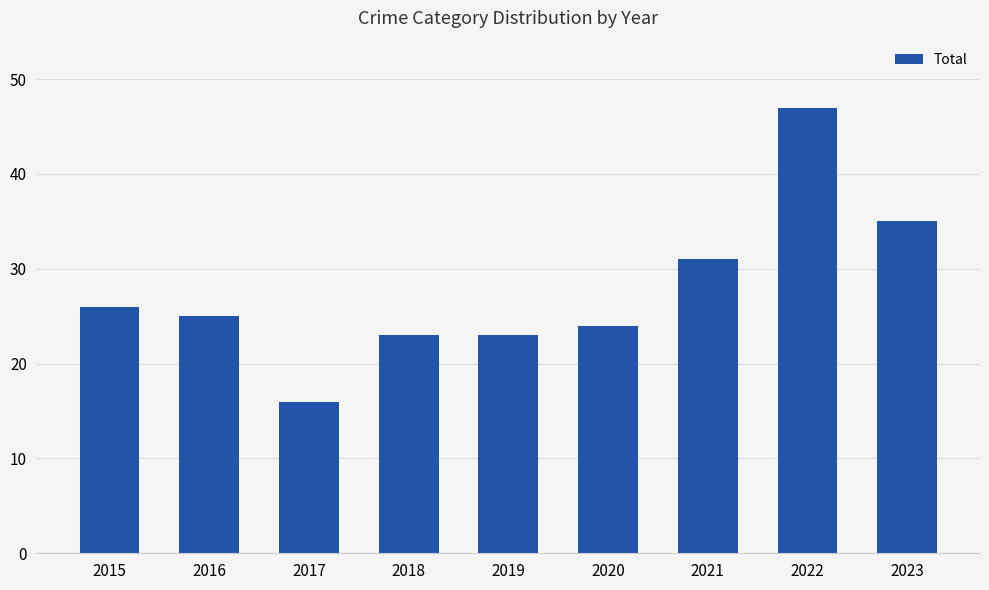

The chart shows a value of 51 at 2021. True or false?

False